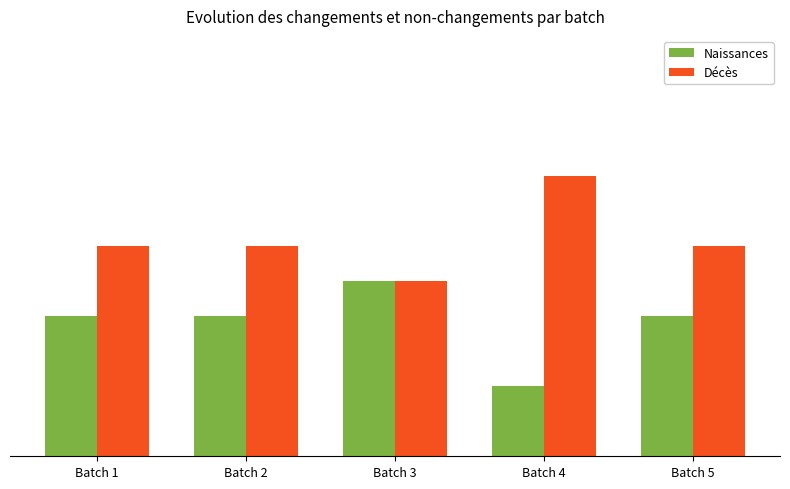

Is it true that Naissances equals 3 at Batch 2?

False